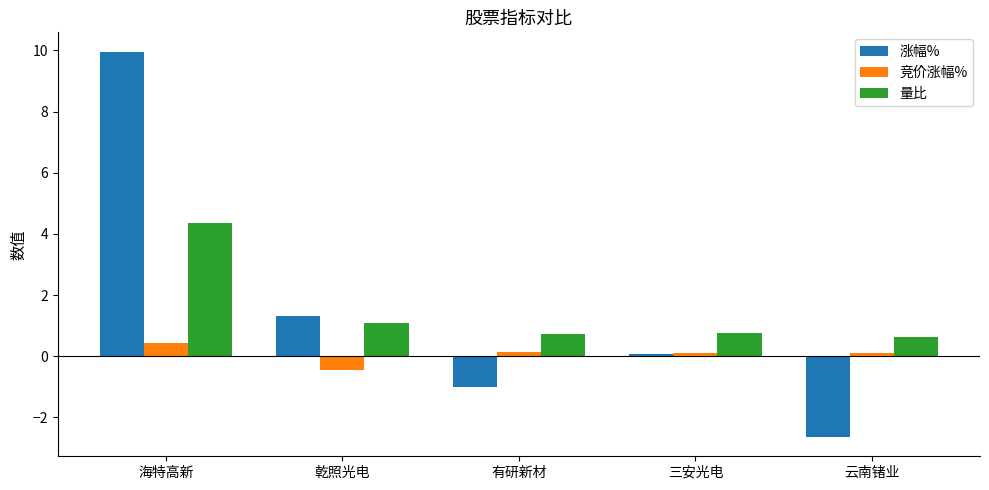

Rank the categories by 涨幅% value from lowest to highest.

云南锗业, 有研新材, 三安光电, 乾照光电, 海特高新